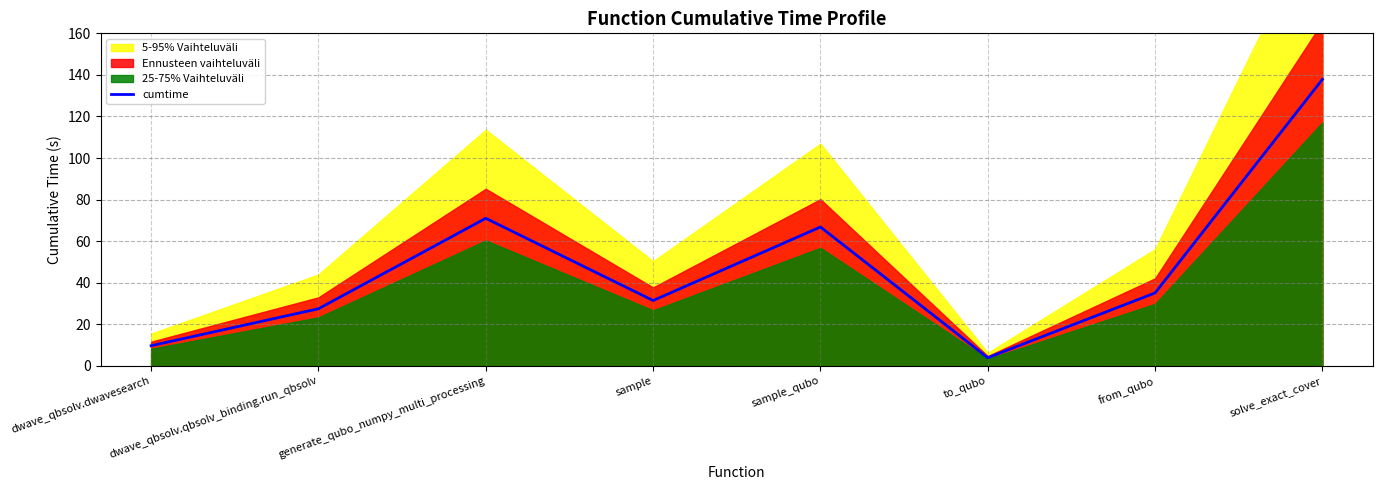

List the labels in order of value, smallest first.

to_qubo, dwave_qbsolv.dwavesearch, dwave_qbsolv.qbsolv_binding.run_qbsolv, sample, from_qubo, sample_qubo, generate_qubo_numpy_multi_processing, solve_exact_cover